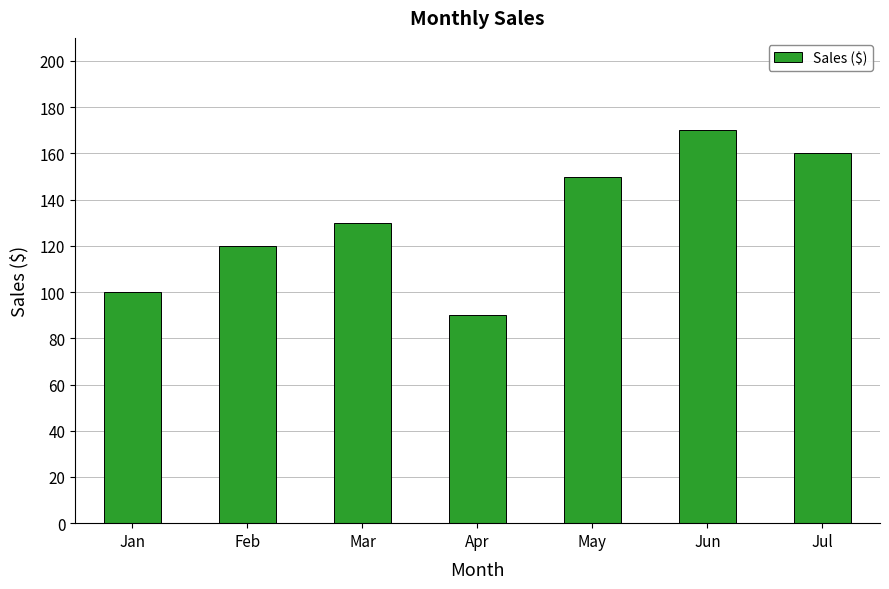

Reading left to right, list all the values displayed in this chart.

Jan=100	Feb=120	Mar=130	Apr=90	May=150	Jun=170	Jul=160